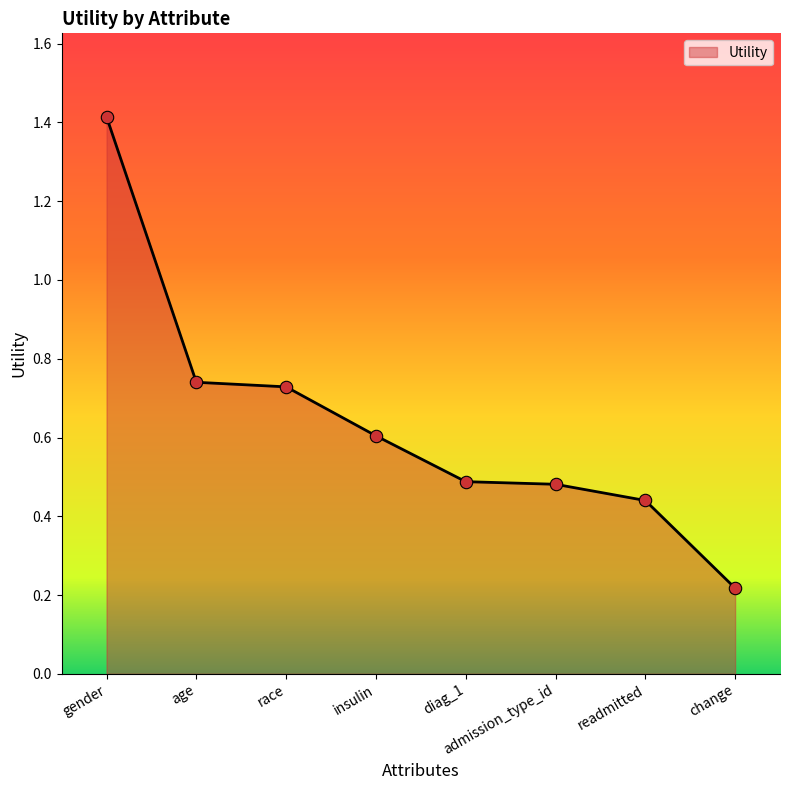

Between age and readmitted, which is larger?

age